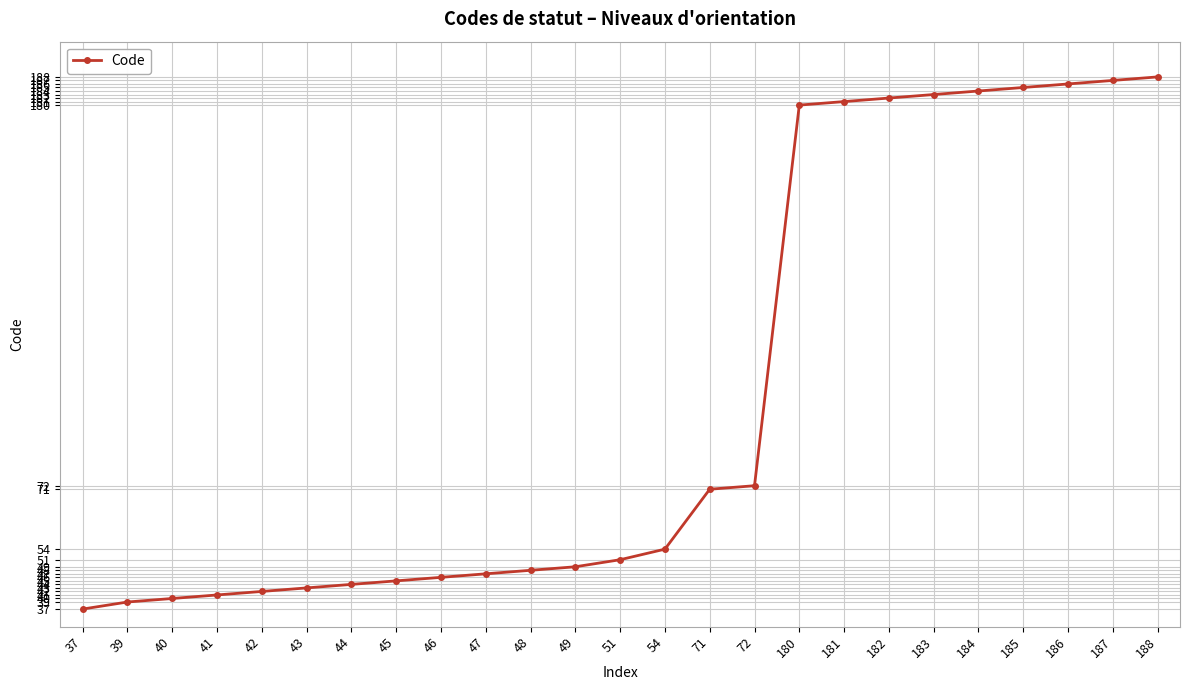

Approximately how many times larger is the value at 45 compared to 47?

1.0